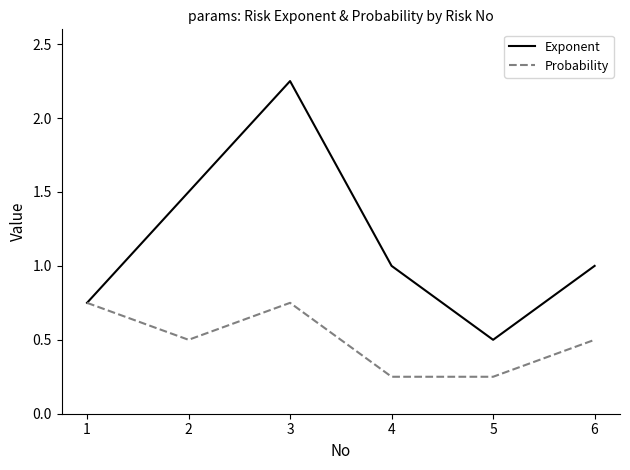

How many Probability values are between 0 and 1?

6